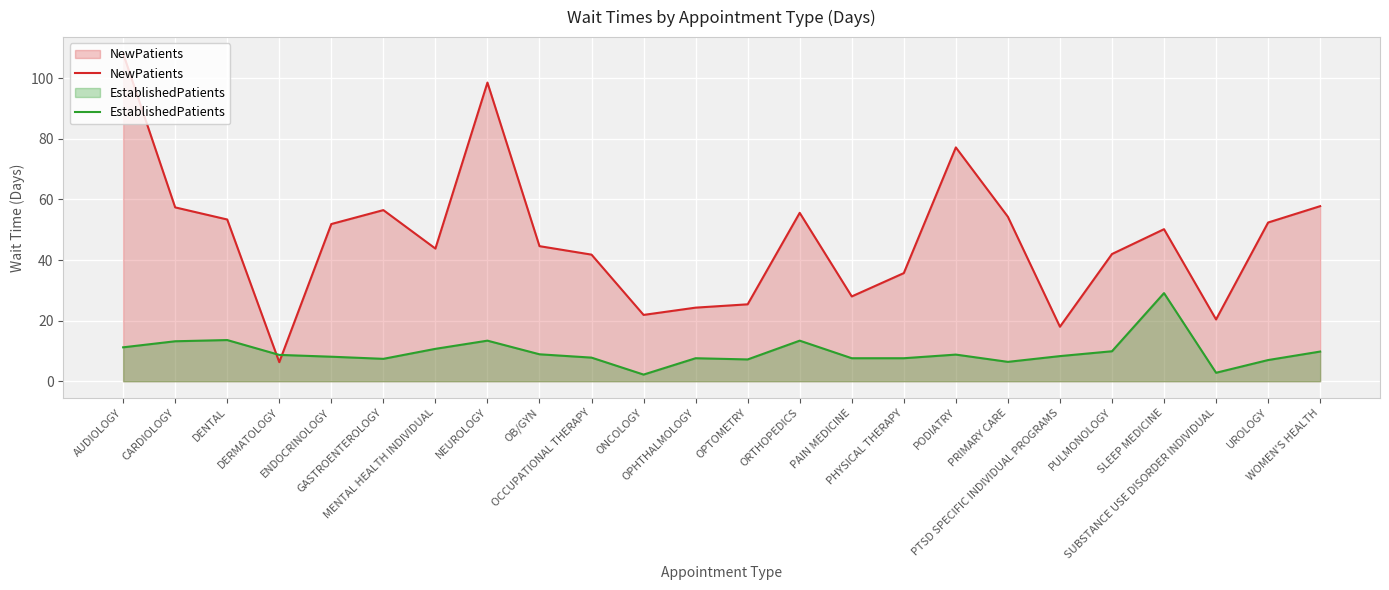

Between DENTAL and SLEEP MEDICINE, which is larger?

DENTAL